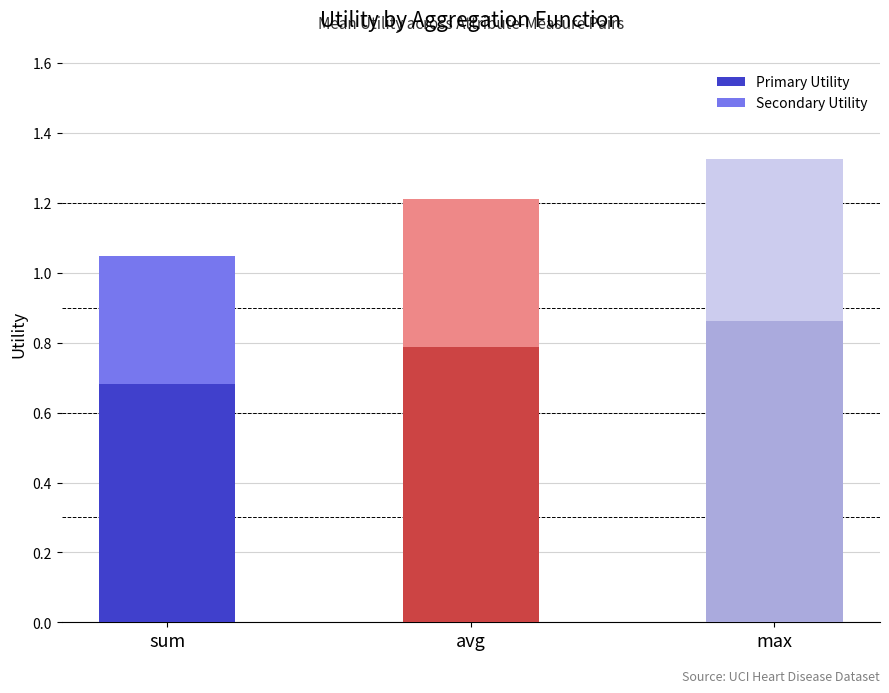

What is the average value of the Primary Utility series?

0.8